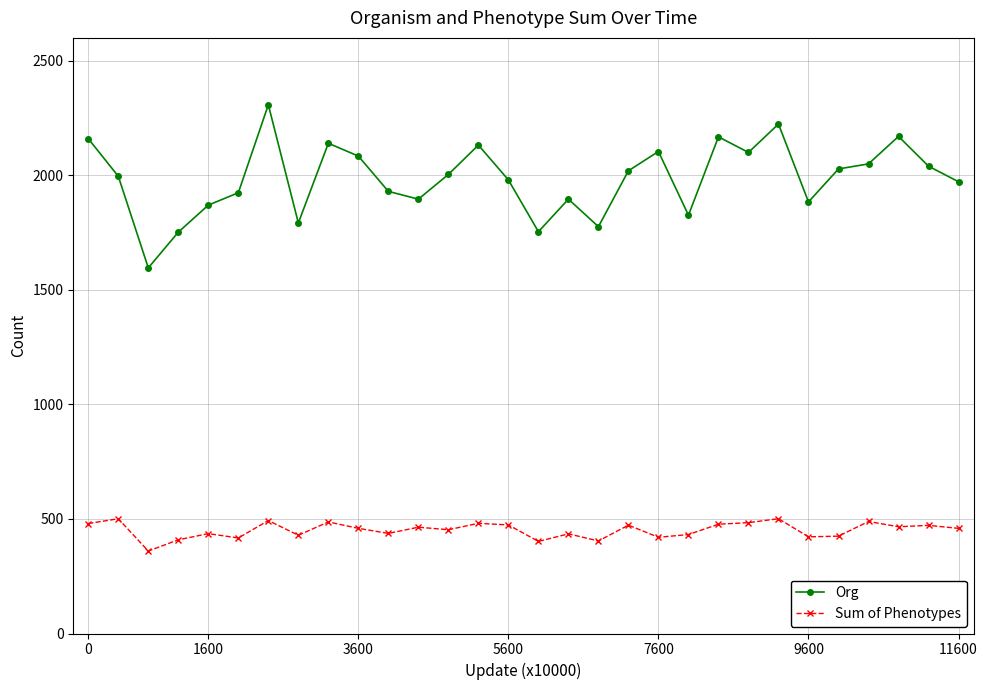

What is the minimum value shown in the chart?

360